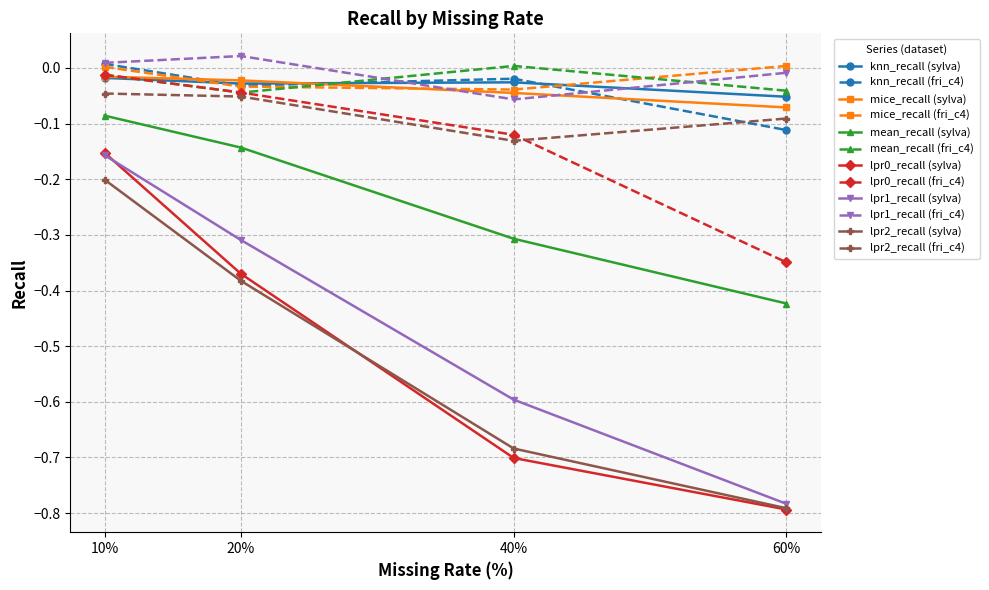

At which category is the sum across all series the highest?

10%